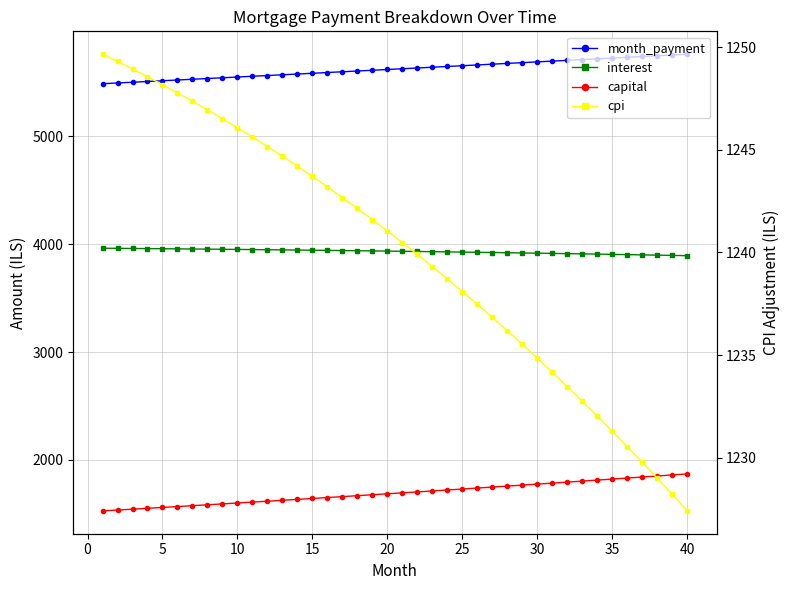

What is the difference between the maximum and second lowest values in the month_payment series?

267.2